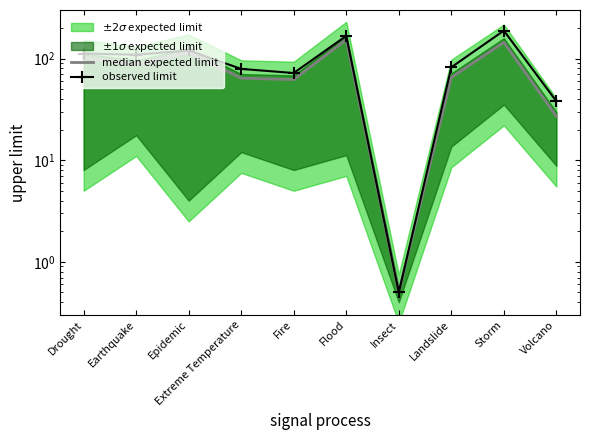

What position from the left is Landslide?

8